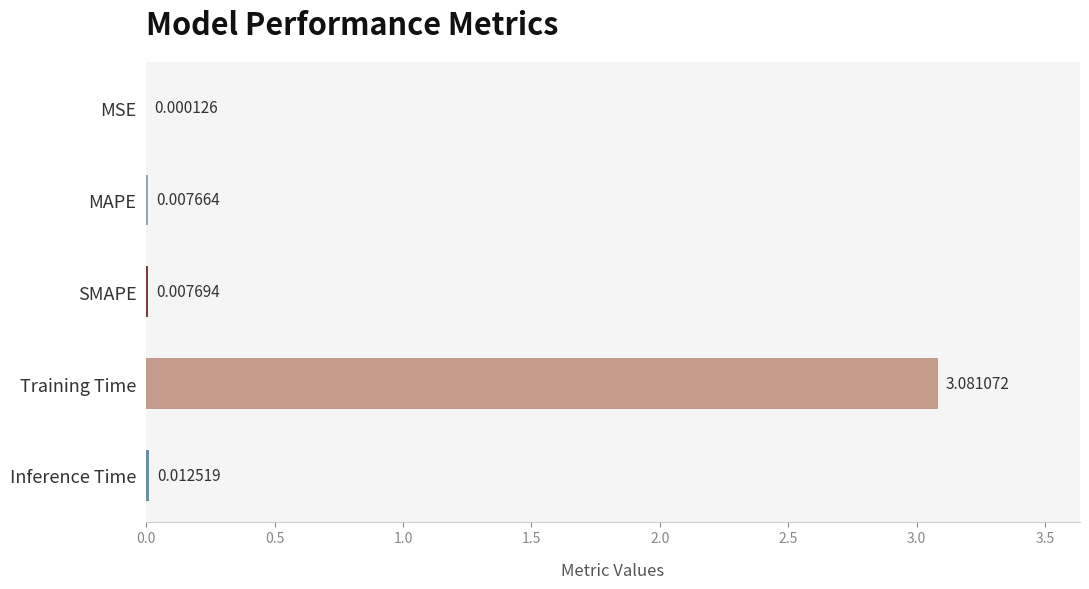

At which label is the value closest to 1?

Inference Time